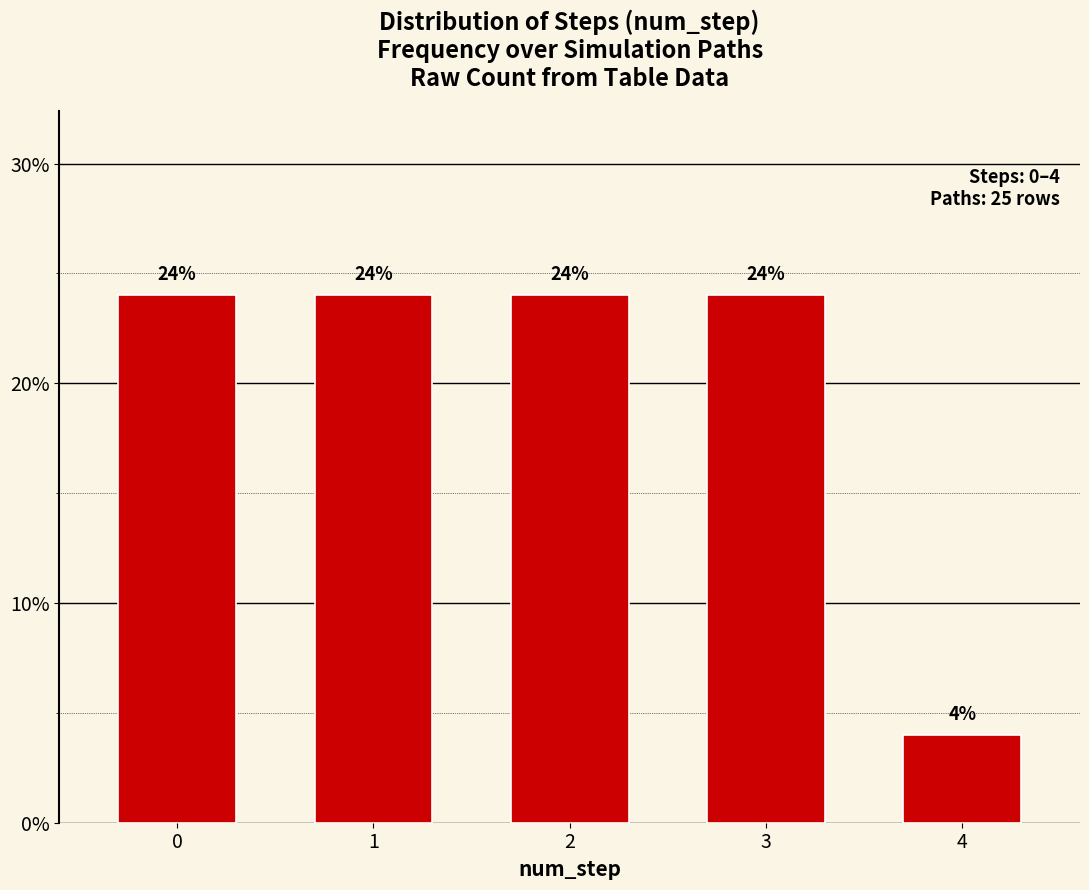

Reading left to right, transcribe all the data shown in this chart.

0=24	1=24	2=24	3=24	4=4